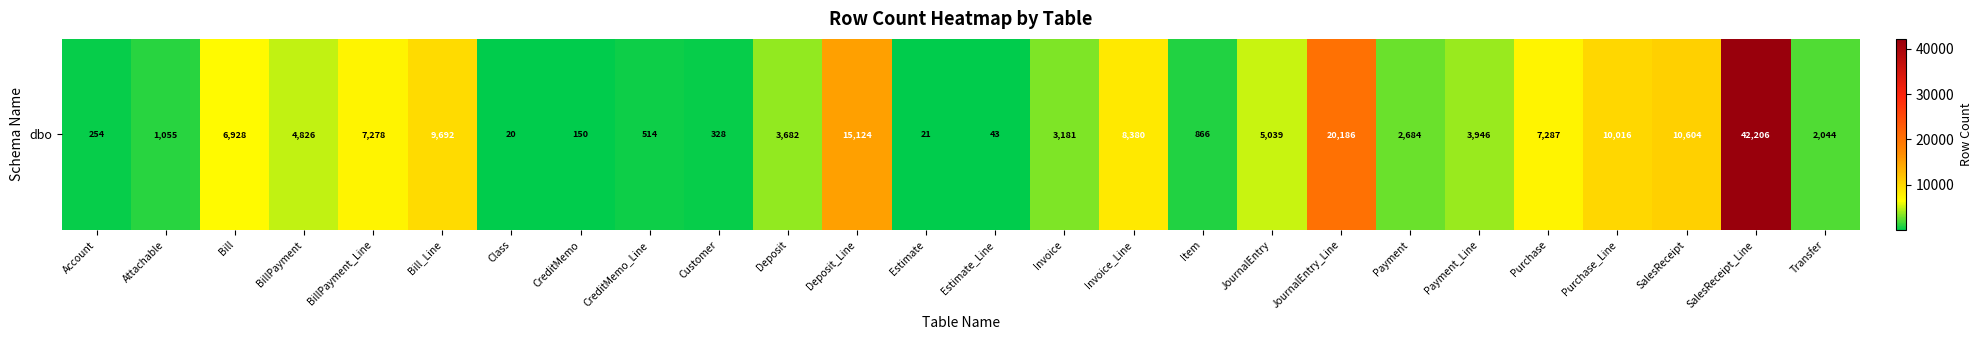

What is the greatest value displayed?

42206